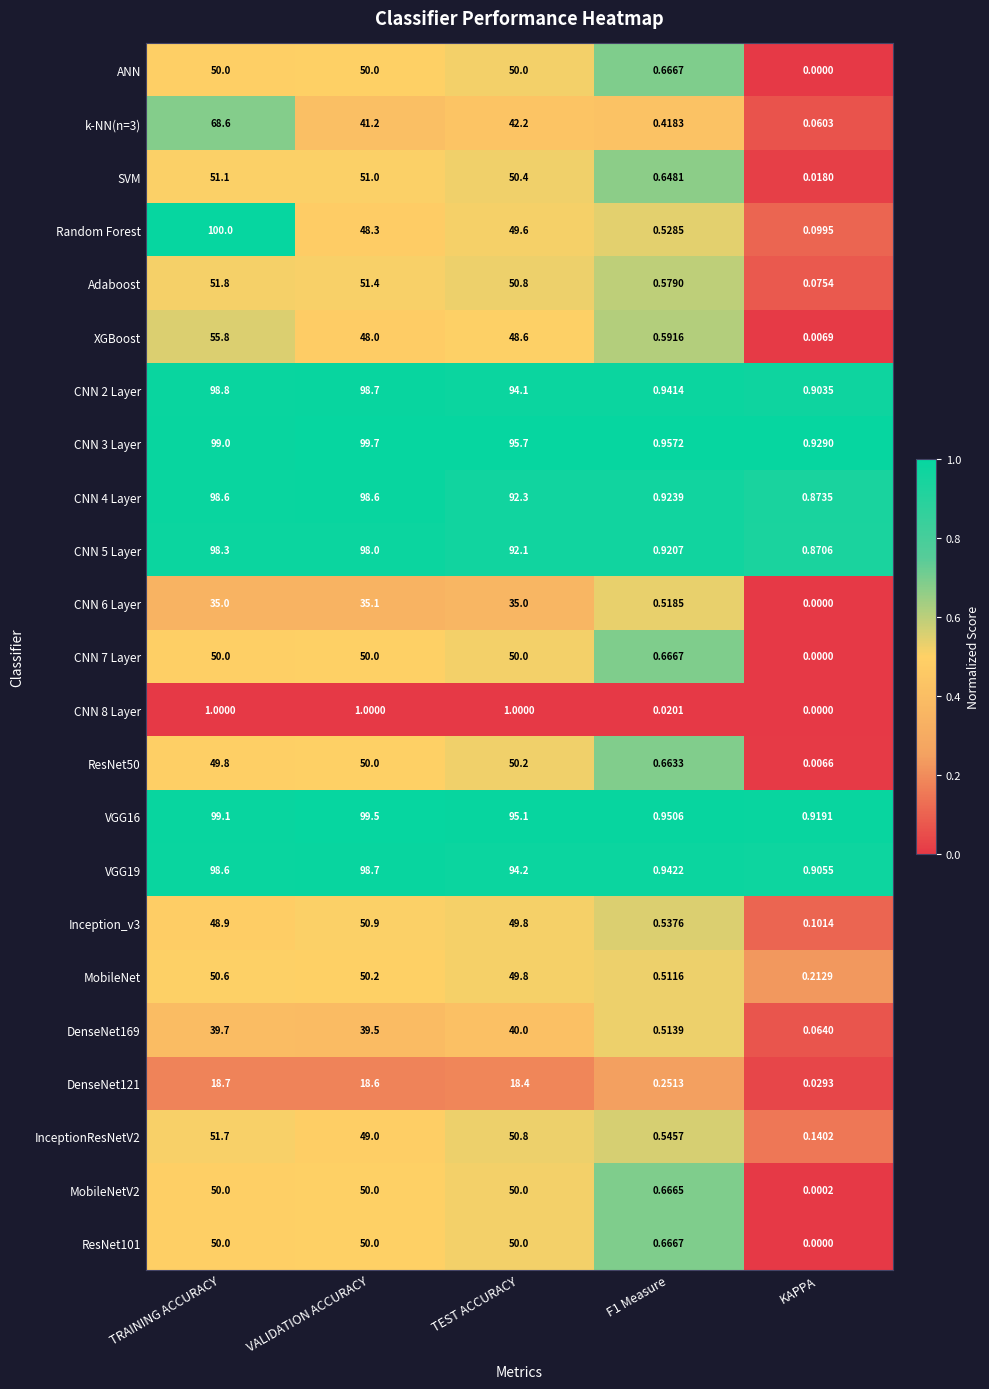

At which category is the sum across all series the highest?

TRAINING ACCURACY